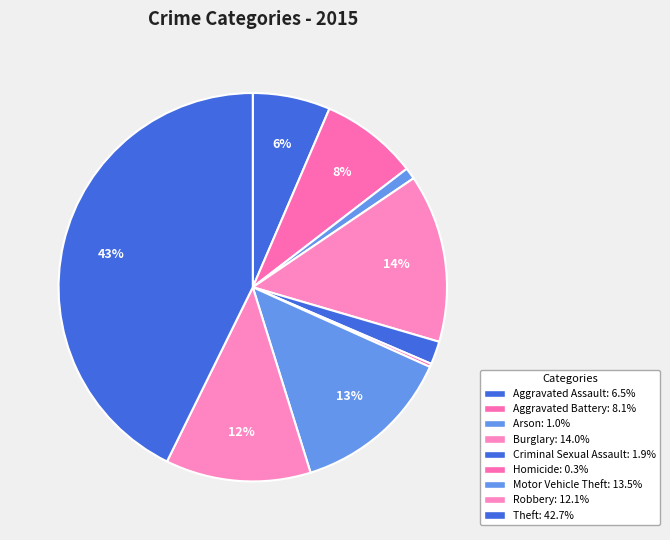

How many slices are in this pie chart?

9